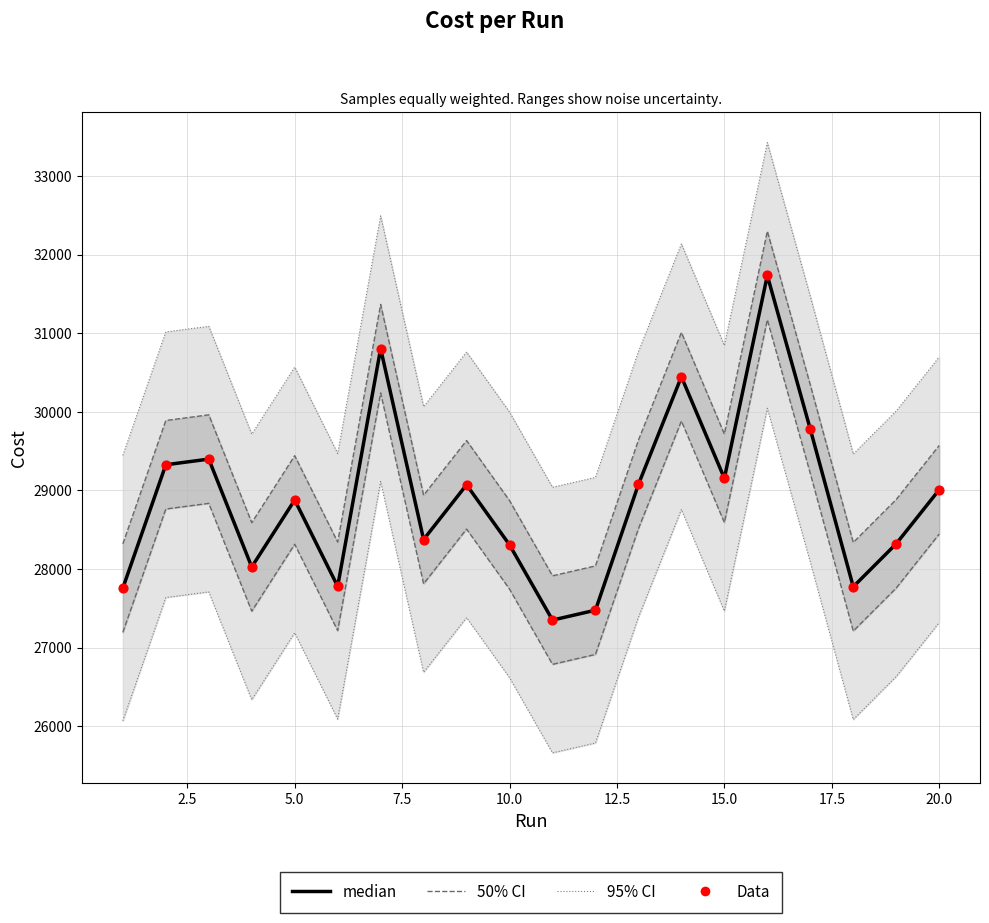

What is the total value across all series at 12.5?

55560.0